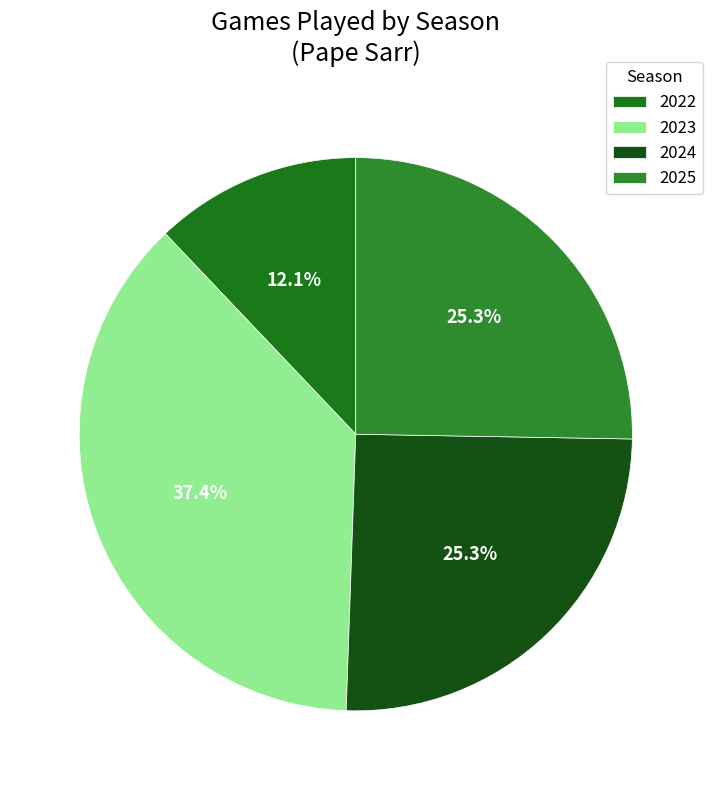

What is the largest slice in the pie chart?

2023